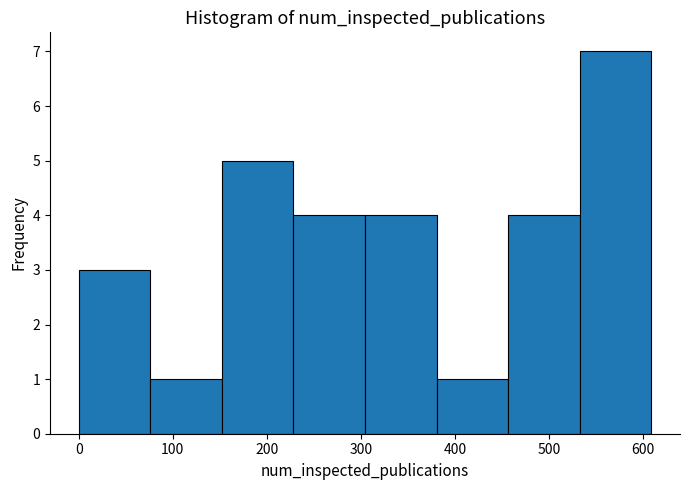

What is the height of the bar covering 230 to 300 on the x-axis? Neither the bar edges nor the heights are printed on the chart, so give them approximately, as read against the axes.

4